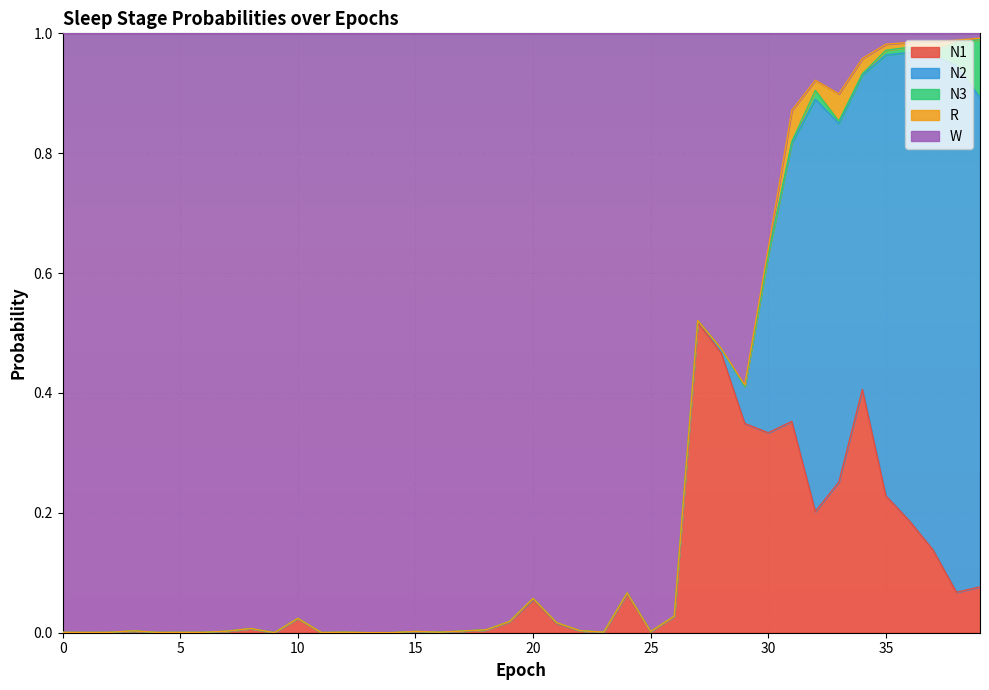

Which series changed the most between 1 and 20?

W